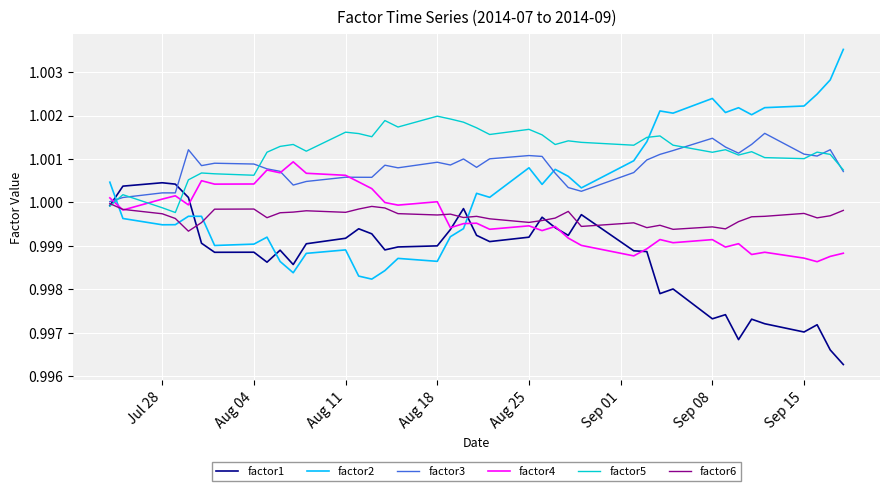

Which series has the largest total across all categories?

factor5